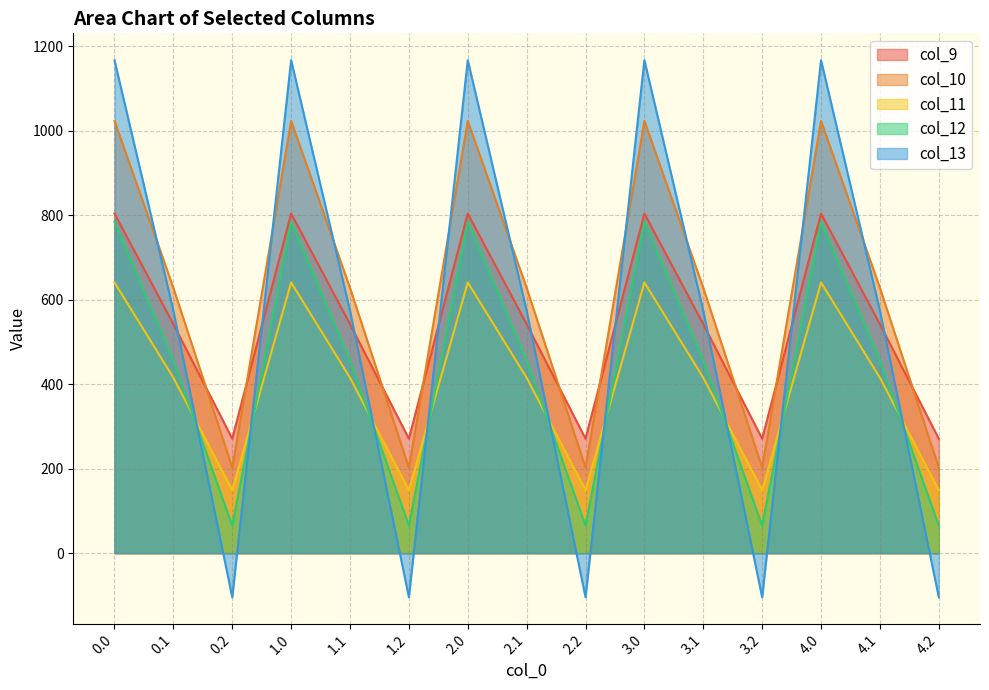

At which category does col_12 reach its first local peak?

1.0